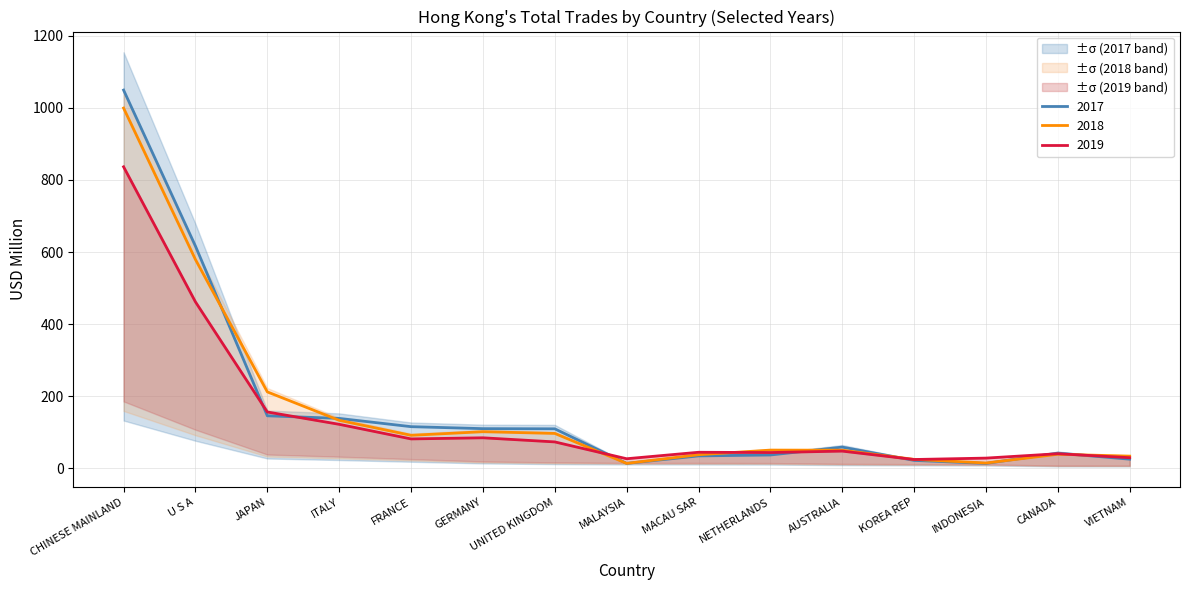

Rank the series at NETHERLANDS from lowest to highest value.

201712, 201912, 201812